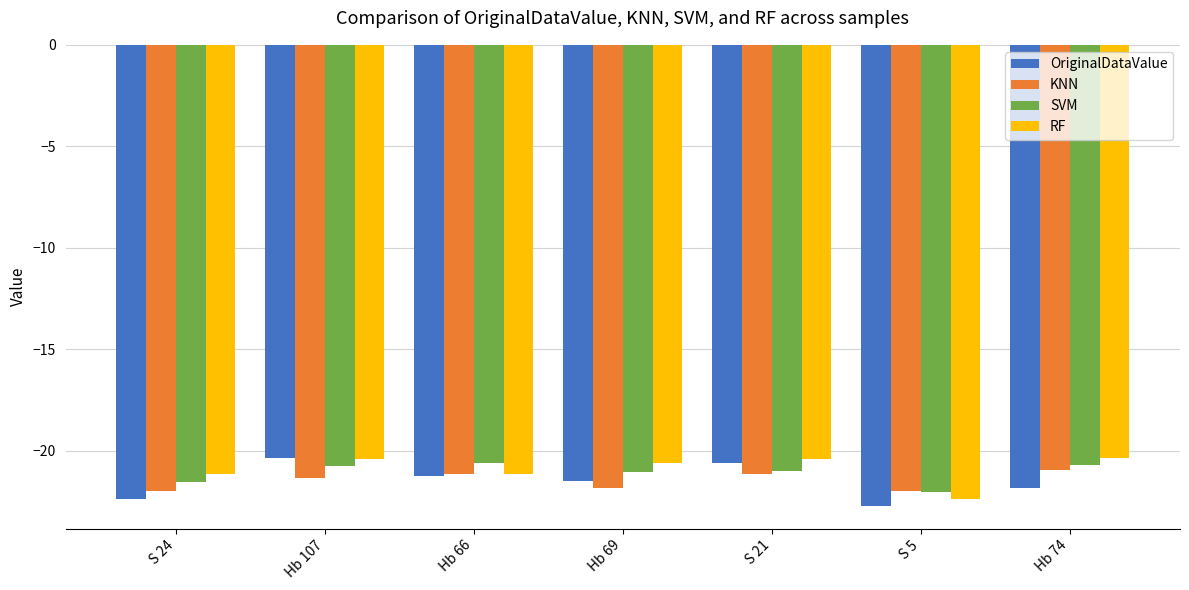

Count the number of data series in this chart.

4